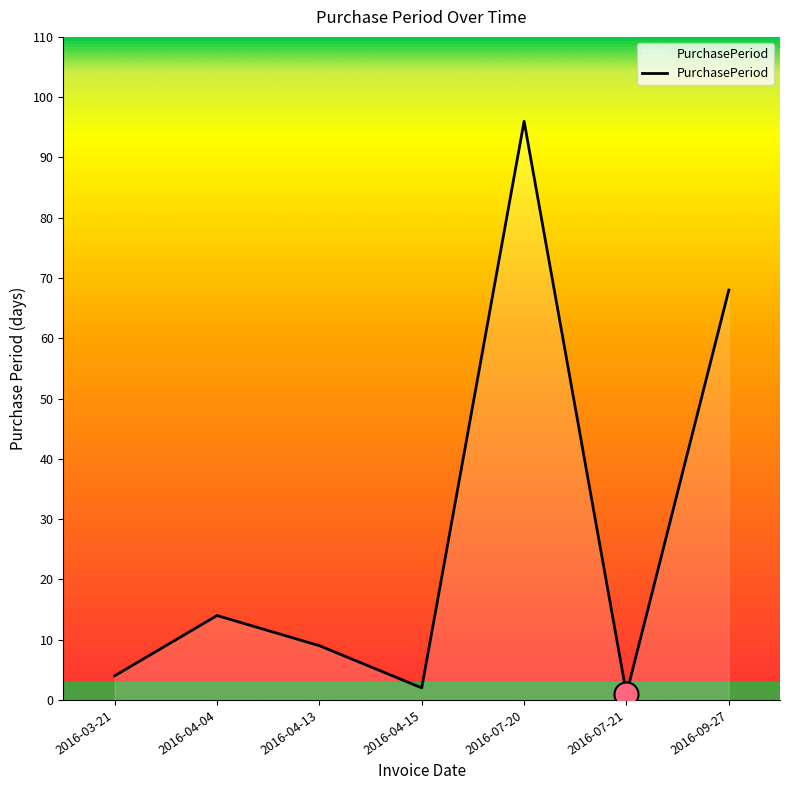

Between 2016-07-20 and 2016-04-13, which is larger?

2016-07-20